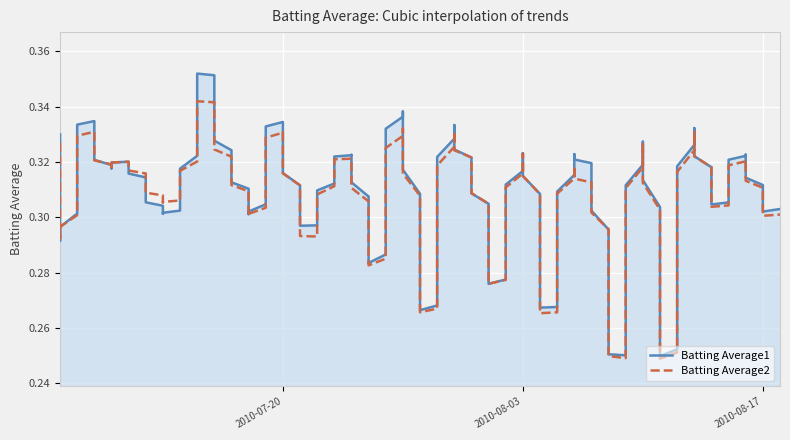

Which category has the lowest value in the Batting Average1 series?

2010-08-09